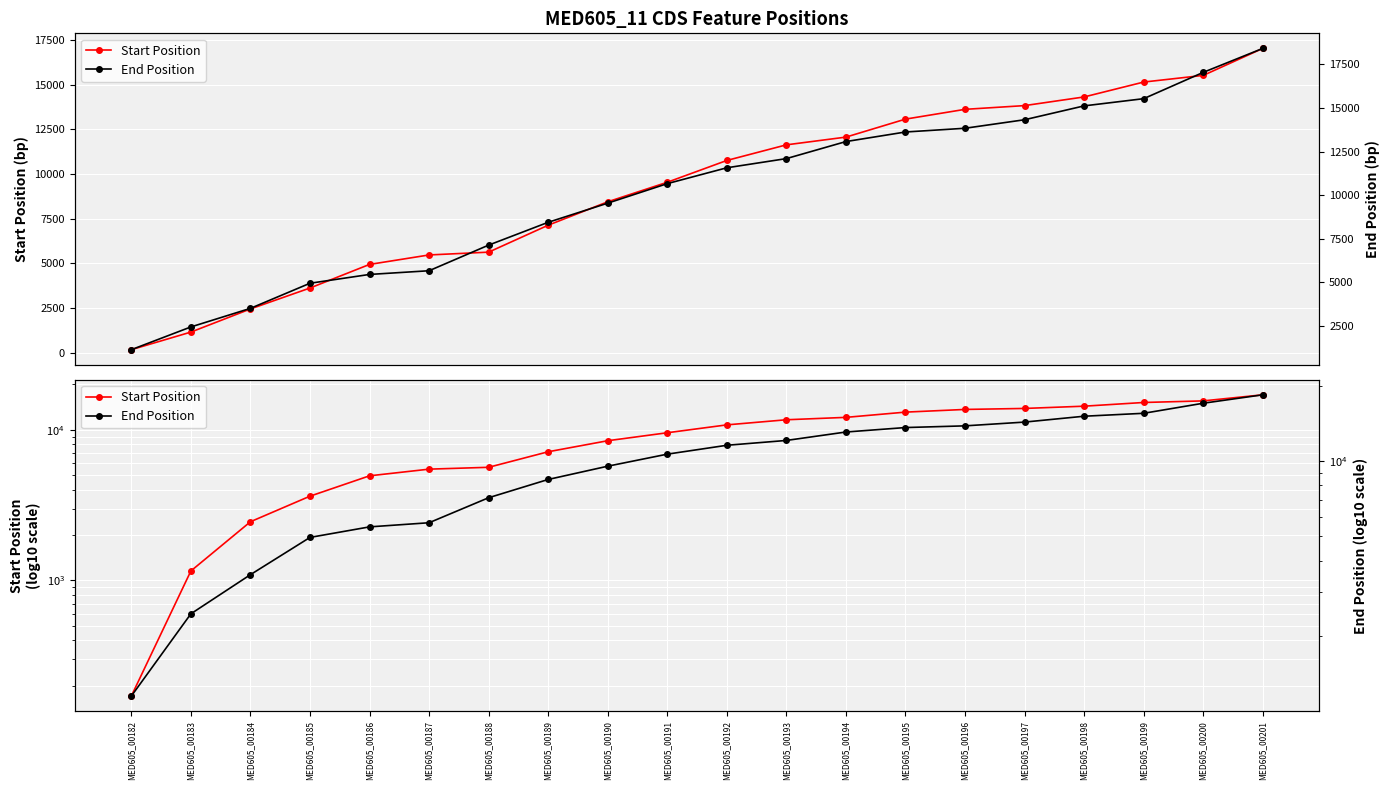

What is the difference between the maximum and second lowest values in the End Position series?

15956